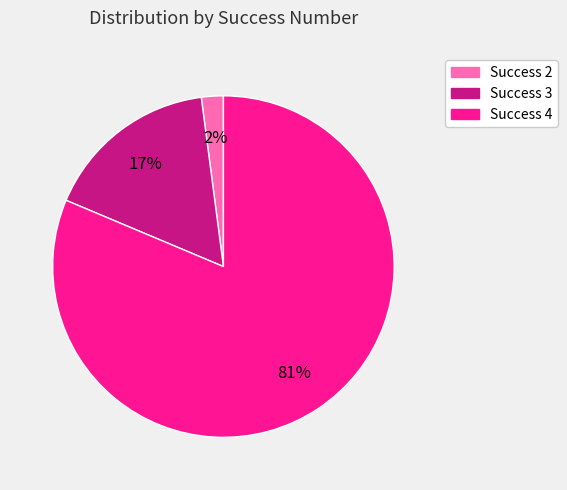

To the nearest percent, what percentage of the pie is Success 3?

17%